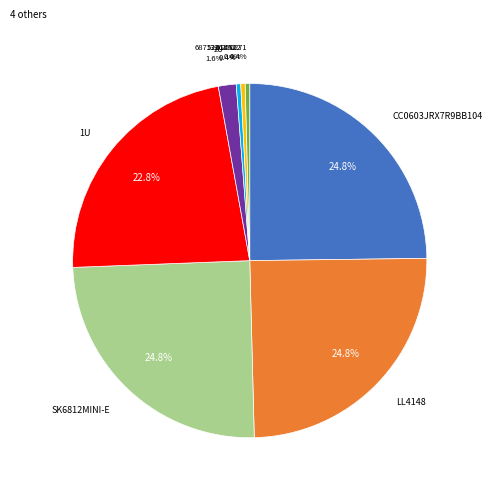

Is there any slice that represents more than half of the pie?

No